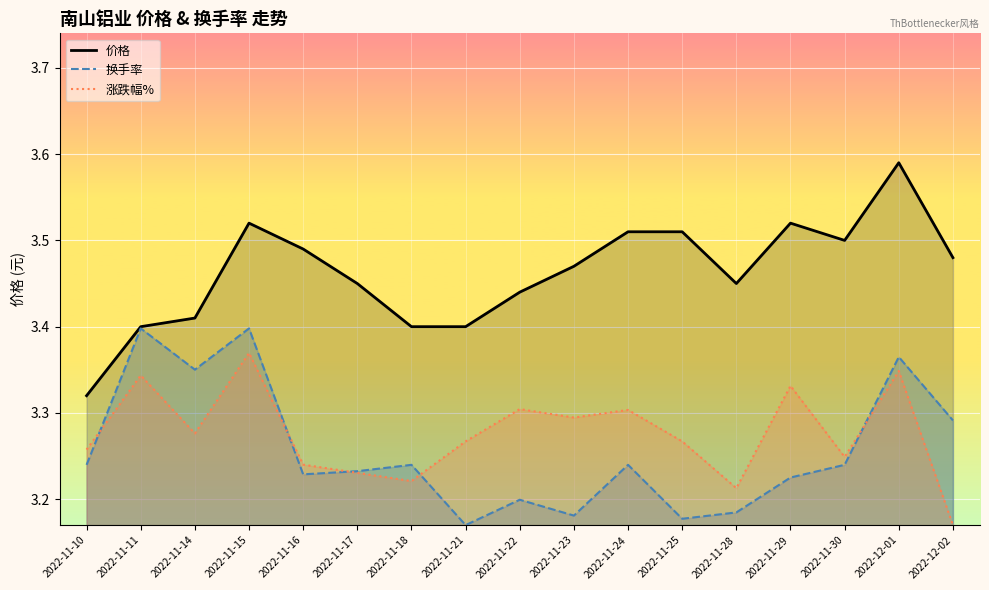

Reading right to left, list all the values displayed in this chart.

价格: 2022-12-02=3.5	2022-12-01=3.6	2022-11-30=3.5	2022-11-29=3.5	2022-11-28=3.5	2022-11-25=3.5	2022-11-24=3.5	2022-11-23=3.5	2022-11-22=3.4	2022-11-21=3.4	2022-11-18=3.4	2022-11-17=3.5	2022-11-16=3.5	2022-11-15=3.5	2022-11-14=3.4	2022-11-11=3.4	2022-11-10=3.3
换手率: 2022-12-02=3.3	2022-12-01=3.4	2022-11-30=3.2	2022-11-29=3.2	2022-11-28=3.2	2022-11-25=3.2	2022-11-24=3.2	2022-11-23=3.2	2022-11-22=3.2	2022-11-21=3.2	2022-11-18=3.2	2022-11-17=3.2	2022-11-16=3.2	2022-11-15=3.4	2022-11-14=3.4	2022-11-11=3.4	2022-11-10=3.2
涨跌幅%: 2022-12-02=3.2	2022-12-01=3.3	2022-11-30=3.2	2022-11-29=3.3	2022-11-28=3.2	2022-11-25=3.3	2022-11-24=3.3	2022-11-23=3.3	2022-11-22=3.3	2022-11-21=3.3	2022-11-18=3.2	2022-11-17=3.2	2022-11-16=3.2	2022-11-15=3.4	2022-11-14=3.3	2022-11-11=3.3	2022-11-10=3.3